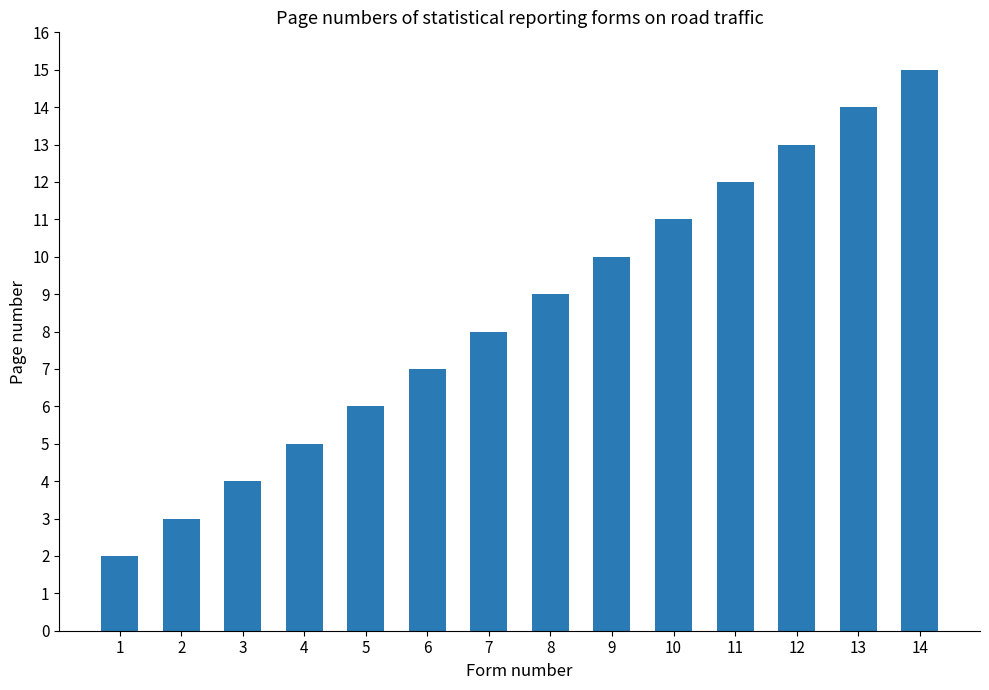

How many categories are shown in the chart?

14